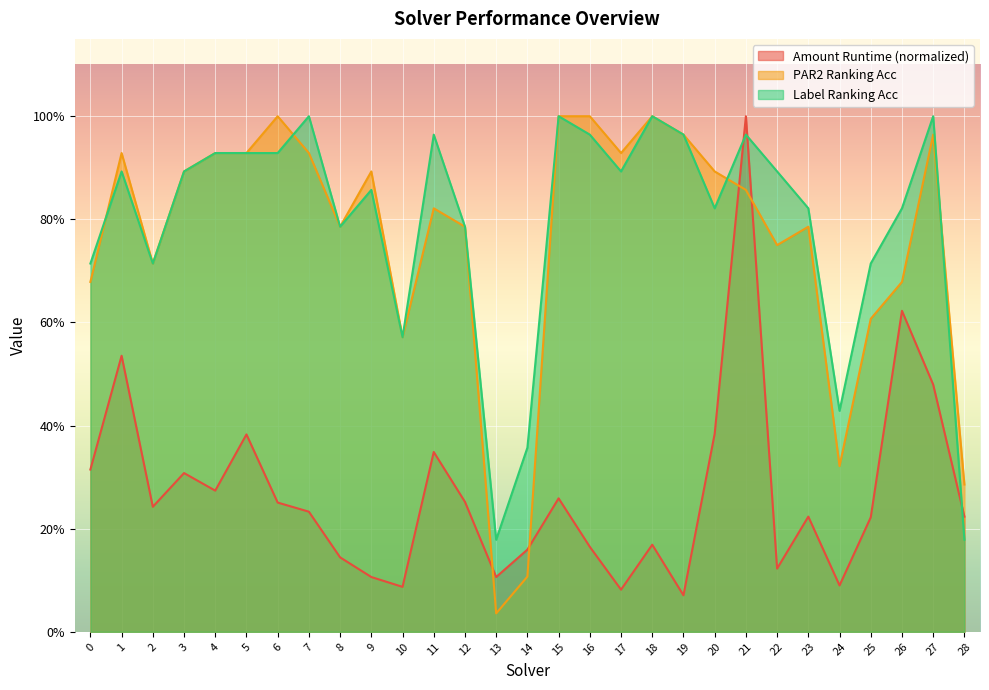

At which category does label_ranking_acc reach its first local valley?

2